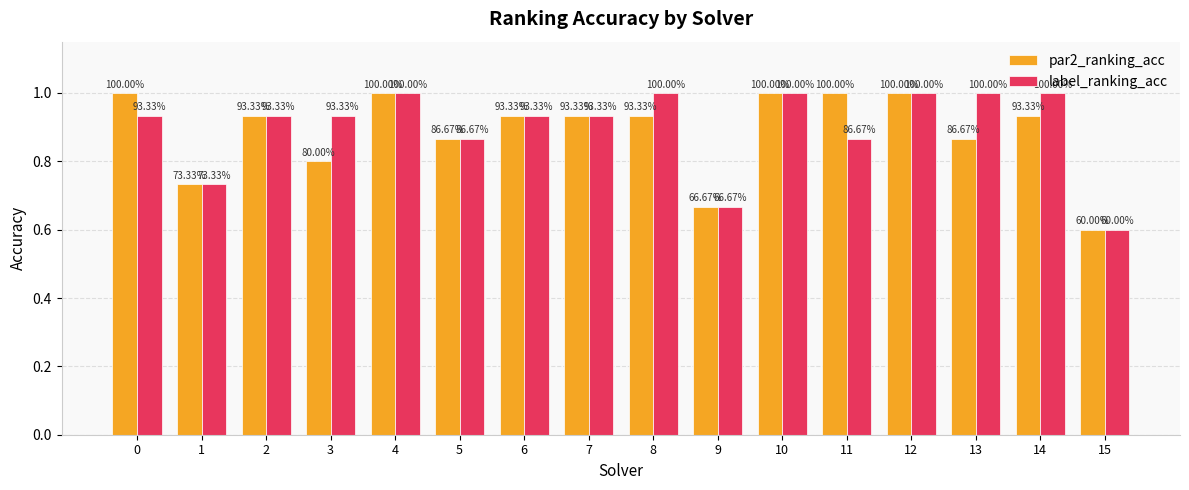

Reading left to right, extract all data points from this chart.

par2_ranking_acc: 0=1.0	1=0.7	2=0.9	3=0.8	4=1.0	5=0.9	6=0.9	7=0.9	8=0.9	9=0.7	10=1.0	11=1.0	12=1.0	13=0.9	14=0.9	15=0.6
label_ranking_acc: 0=0.9	1=0.7	2=0.9	3=0.9	4=1.0	5=0.9	6=0.9	7=0.9	8=1.0	9=0.7	10=1.0	11=0.9	12=1.0	13=1.0	14=1.0	15=0.6